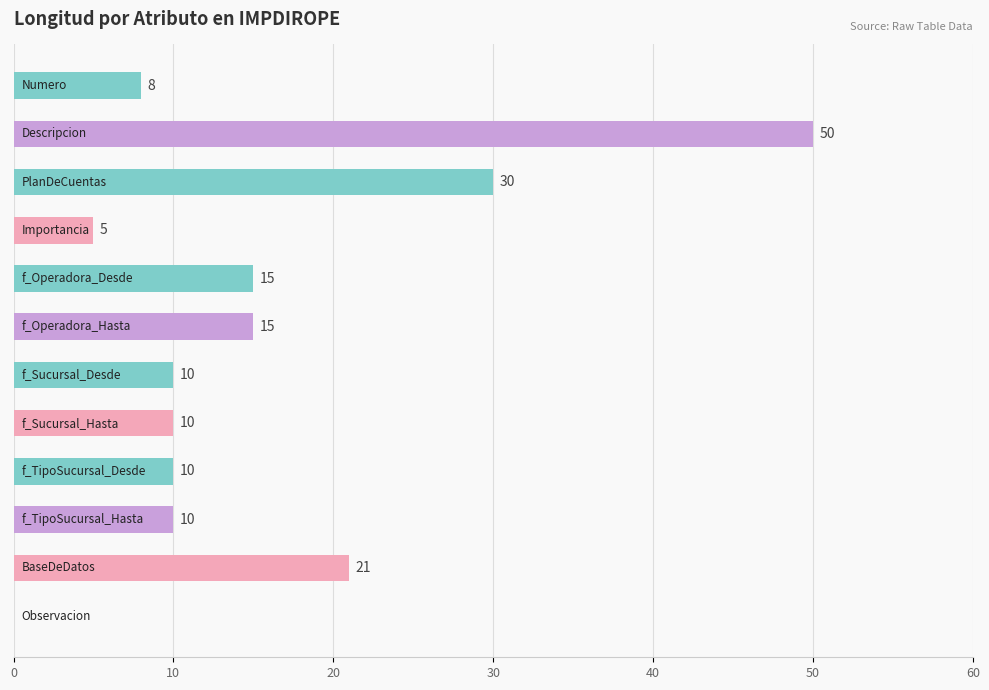

What is the maximum value shown in the chart?

50